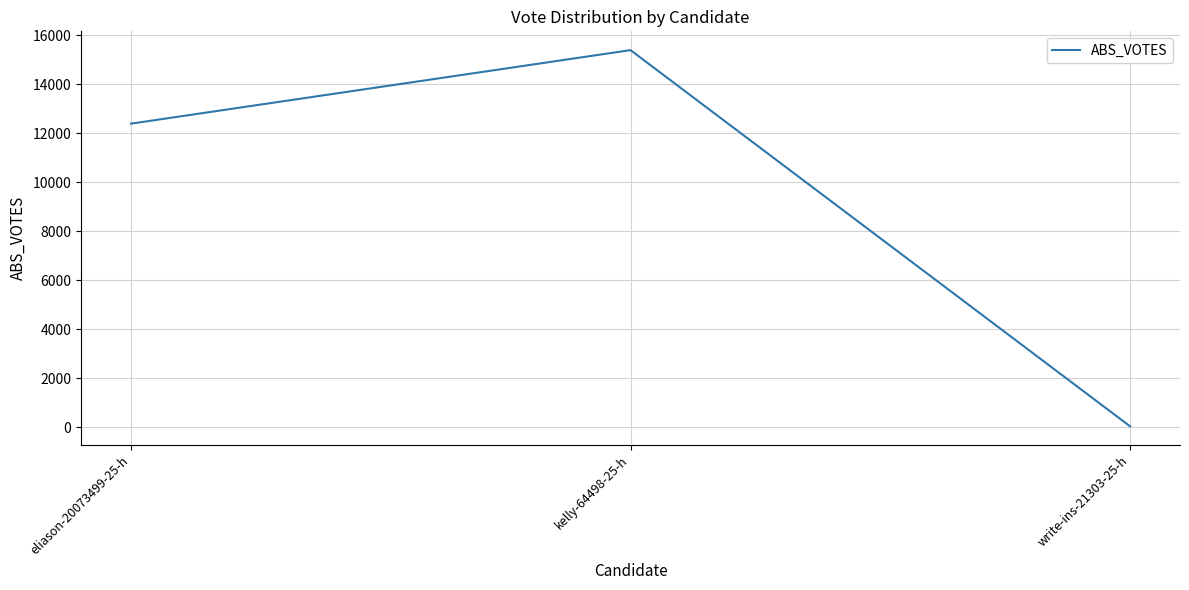

Which category has the highest value across all series?

kelly-64498-25-h